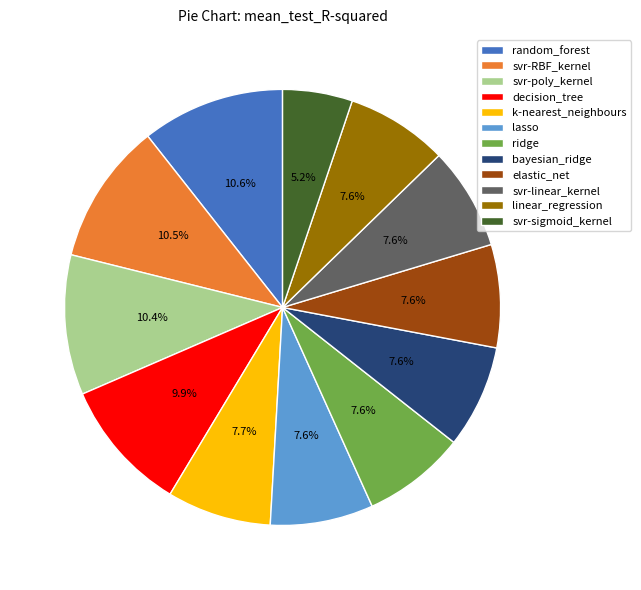

Which category has the smallest portion of the pie?

svr-sigmoid_kernel